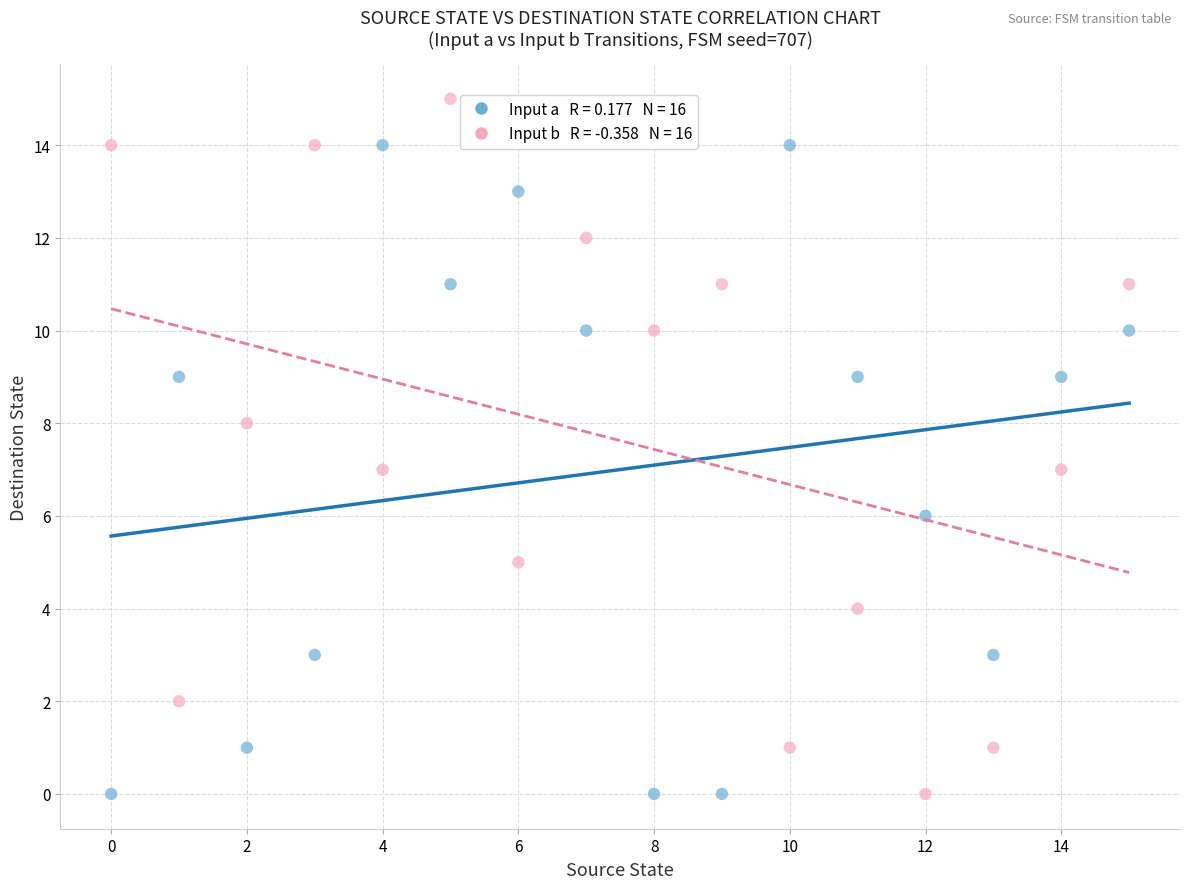

Across all data points, what is the range of Y values (max minus min)?

15